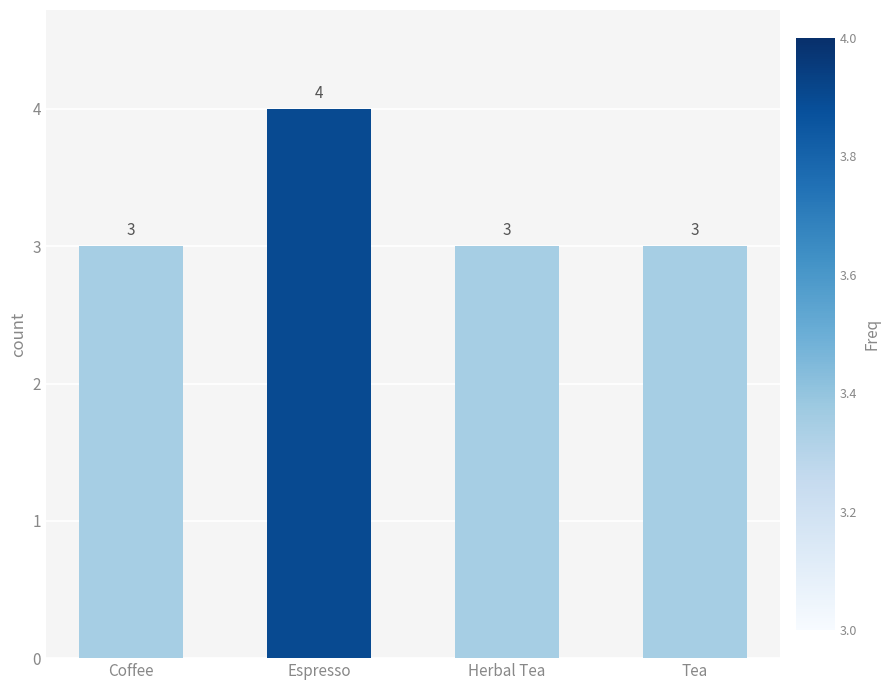

True or false: the data shows 3 at Coffee.

True